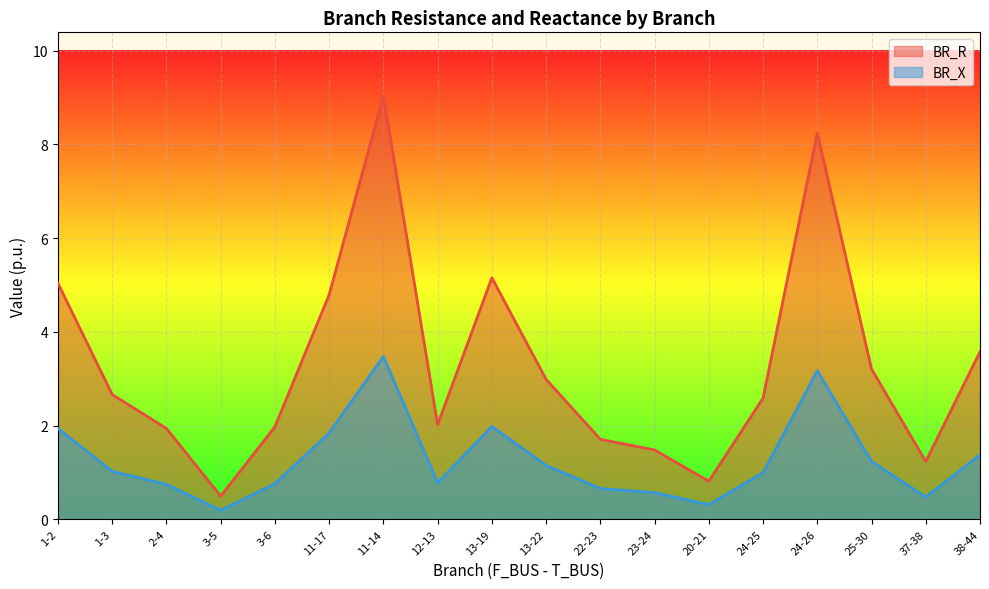

Reading left to right, list all the values displayed in this chart.

BR_R: 5.0	2.7	1.9	0.5	2.0	4.8	9.0	2.0	5.2	3.0	1.7	1.5	0.8	2.6	8.2	3.2	1.2	3.6
BR_X: 1.9	1.0	0.7	0.2	0.8	1.8	3.5	0.8	2.0	1.1	0.7	0.6	0.3	1.0	3.2	1.2	0.5	1.4